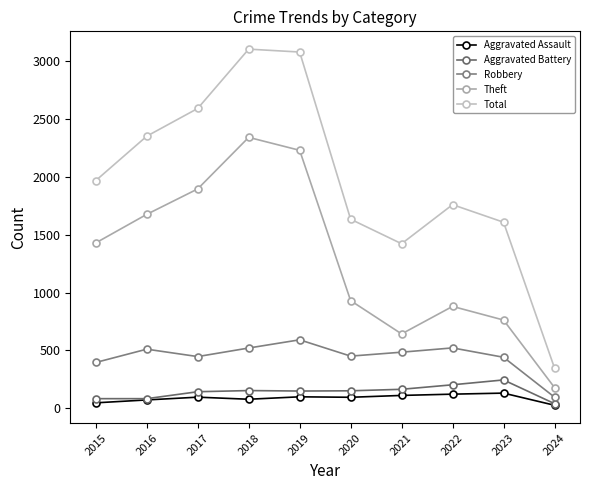

At which category does Total reach its first local peak?

2018